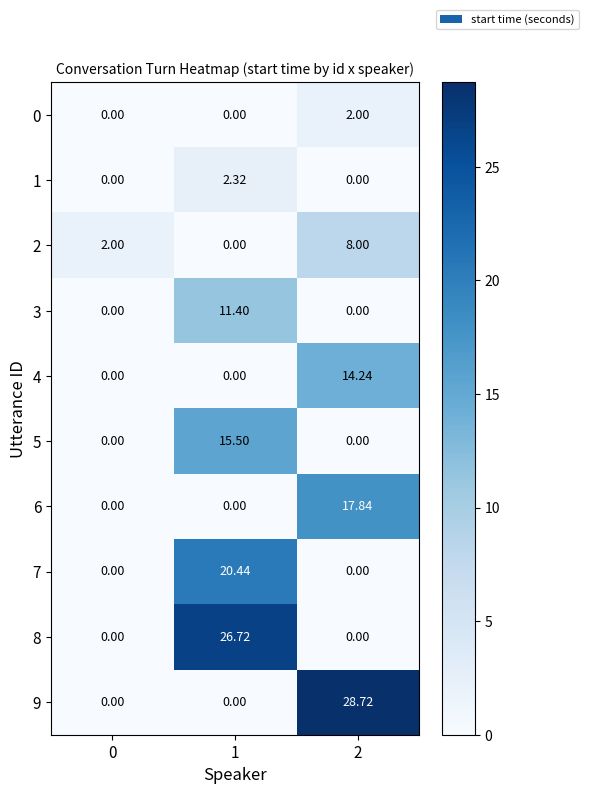

Is the value of 8 at 1 greater than the value of 1 at 2?

Yes